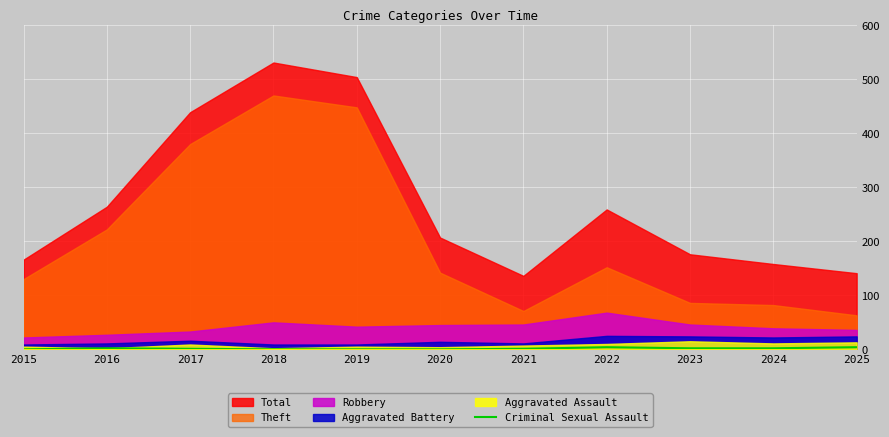

Is it true that Criminal Sexual Assault equals 0 at 2020?

True